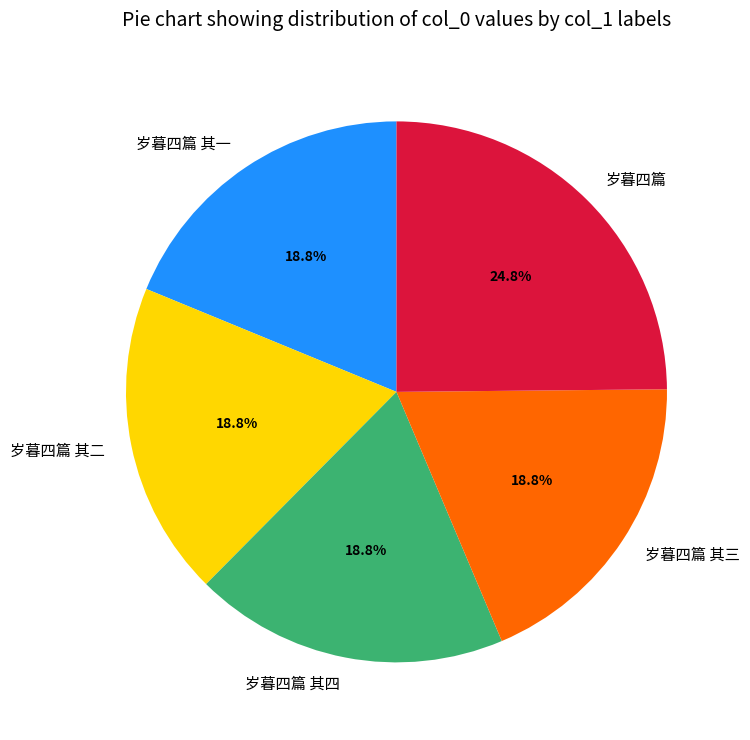

Combined, do 岁暮四篇 其三 and 岁暮四篇 其一 account for over 50%?

No